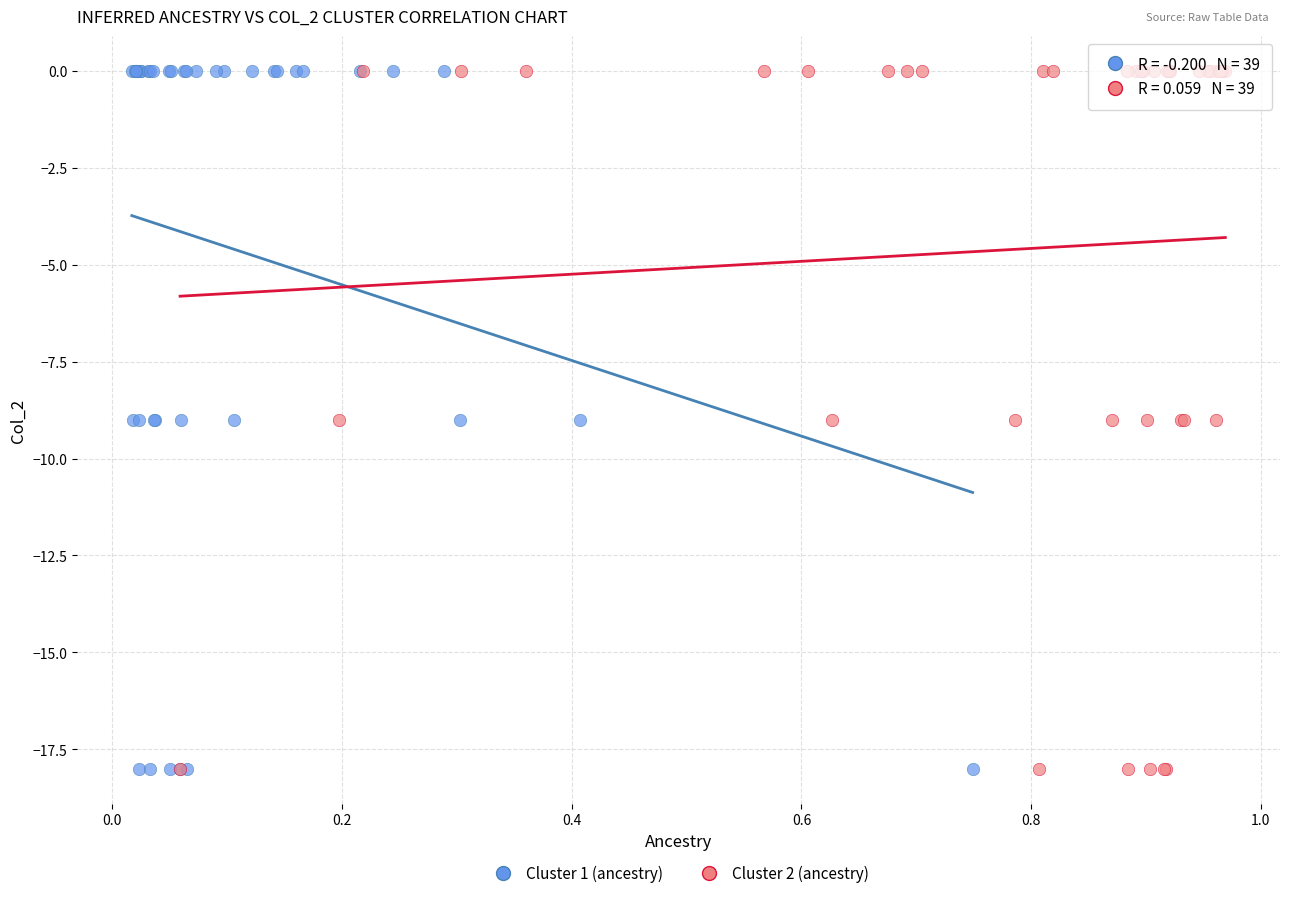

What are all the series names shown in the legend?

Cluster 1 (ancestry), Cluster 2 (ancestry)